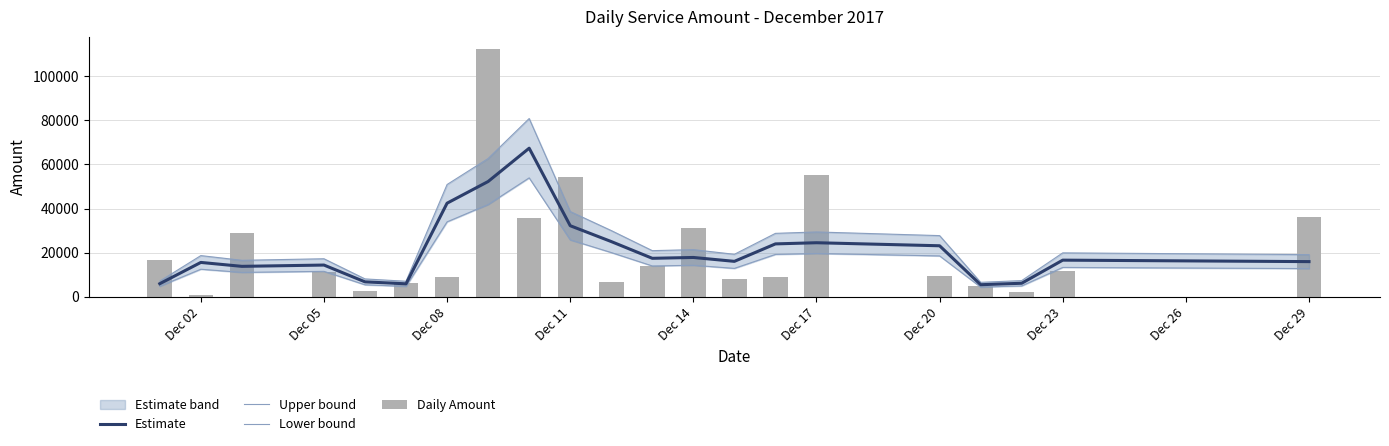

What is the average value of the Daily Amount series?

22145.0